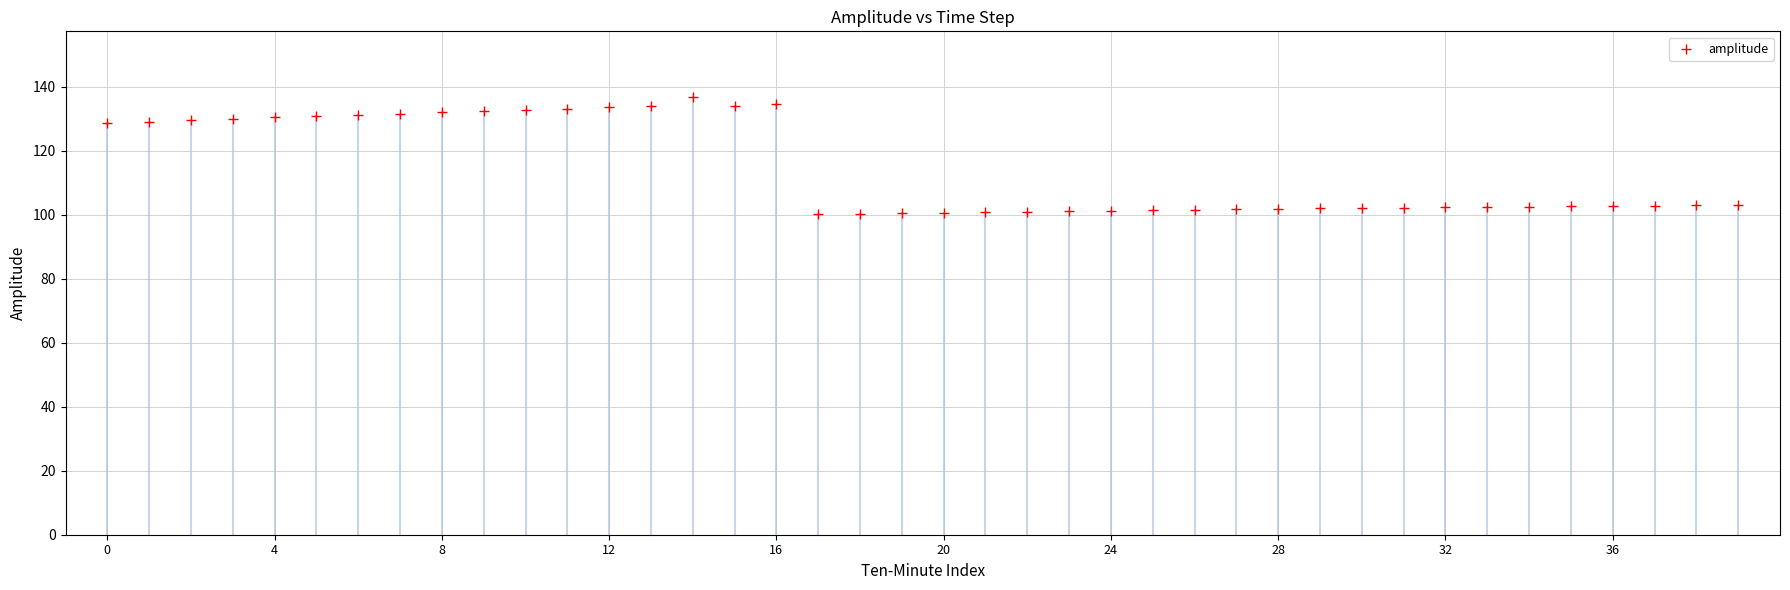

What is the range of Y values (max minus min)?

36.7